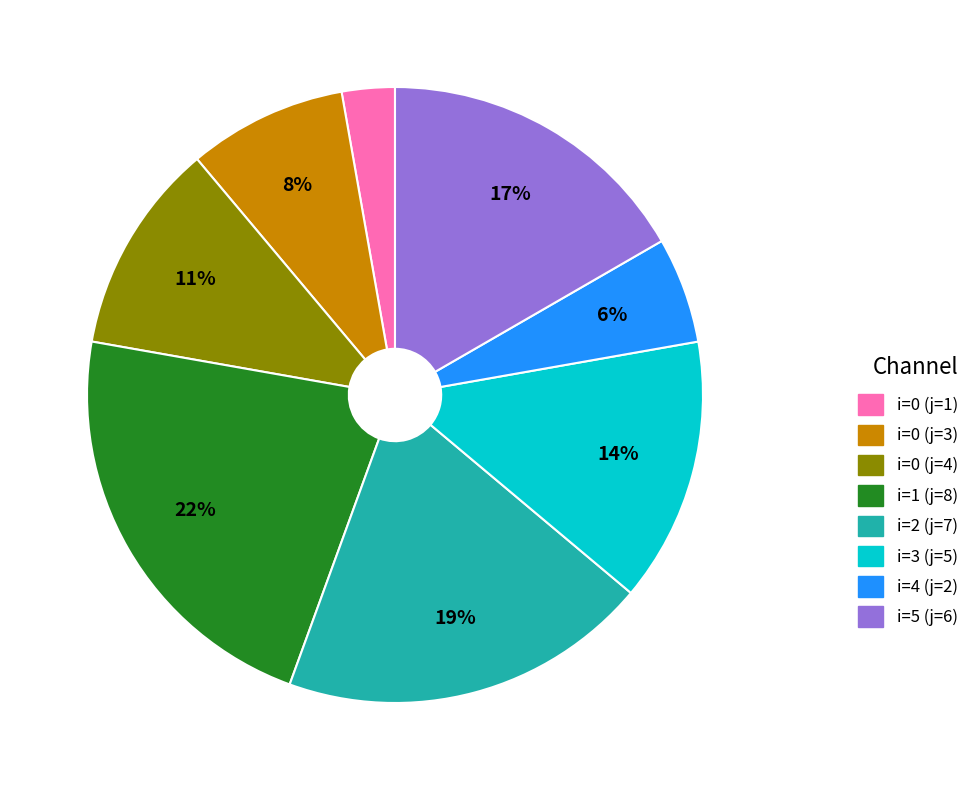

What is the ratio of the value at i=0 (j=3) to the value at i=1 (j=8)?

0.4